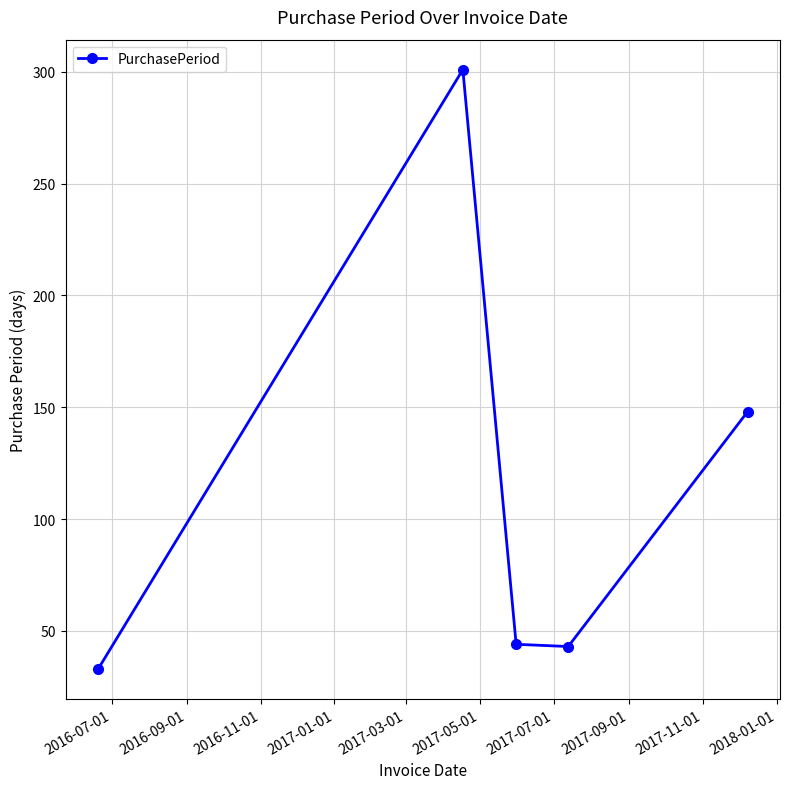

What is the average value?

114